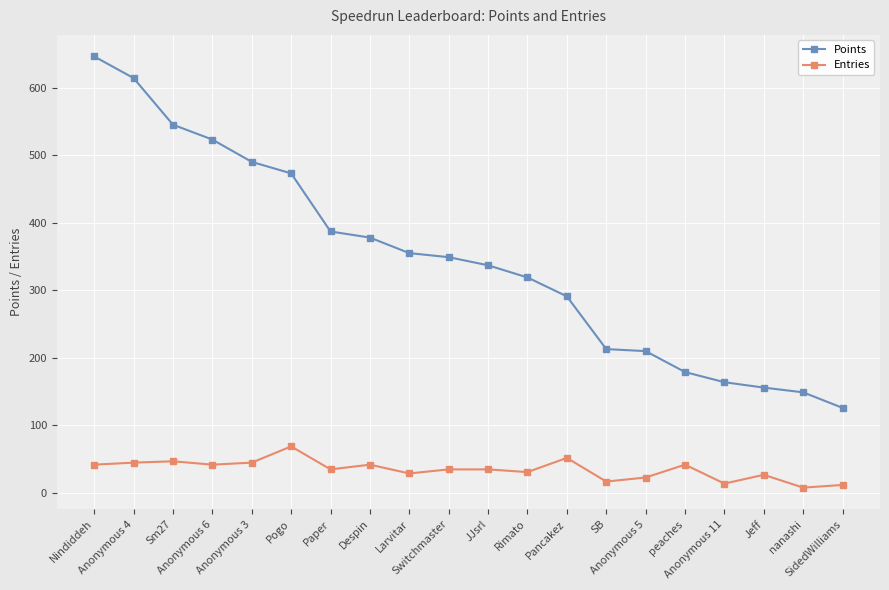

What is the label of the 6th point from the right?

Anonymous 5